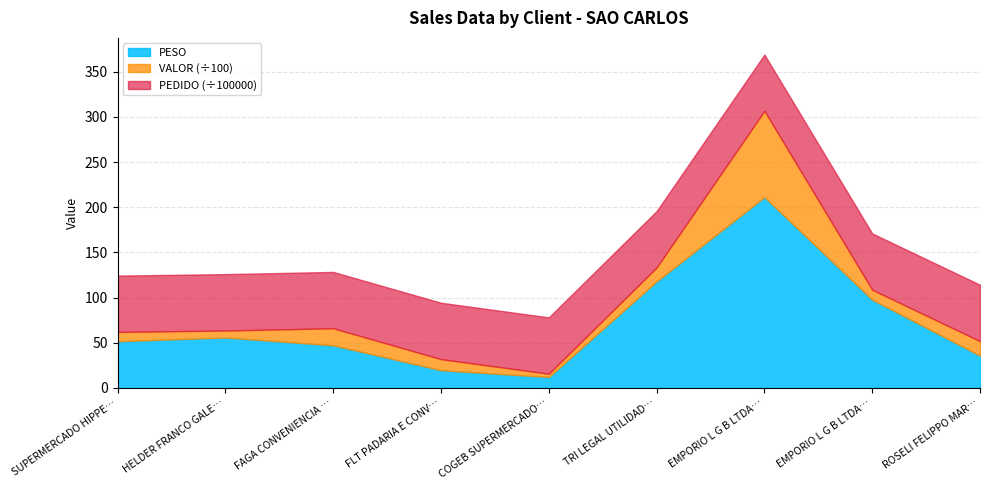

What is the sum of the VALOR values at SUPERMERCADO HIPPER MAX LTDA M and EMPORIO L G B LTDA (2)?

2135.2